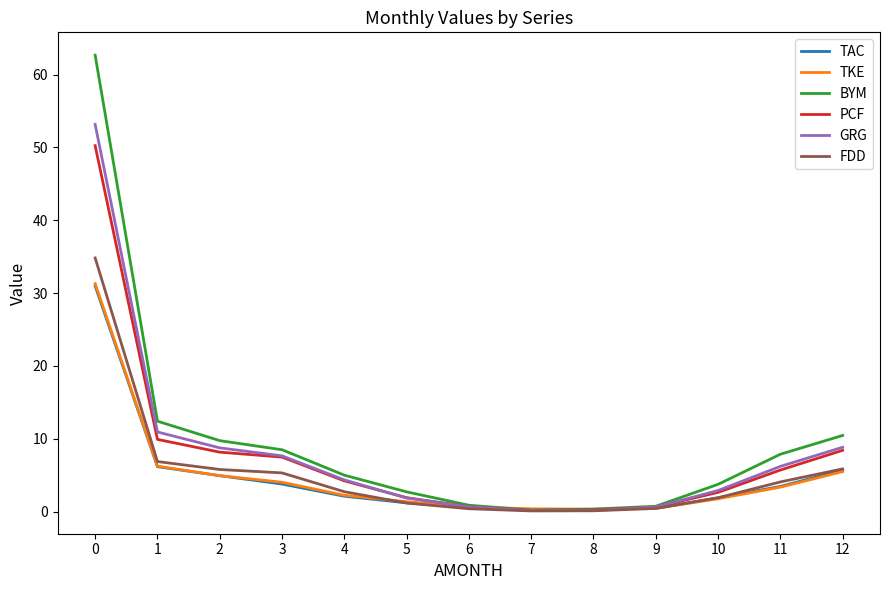

What is the difference between the highest and lowest values at 12?

5.0